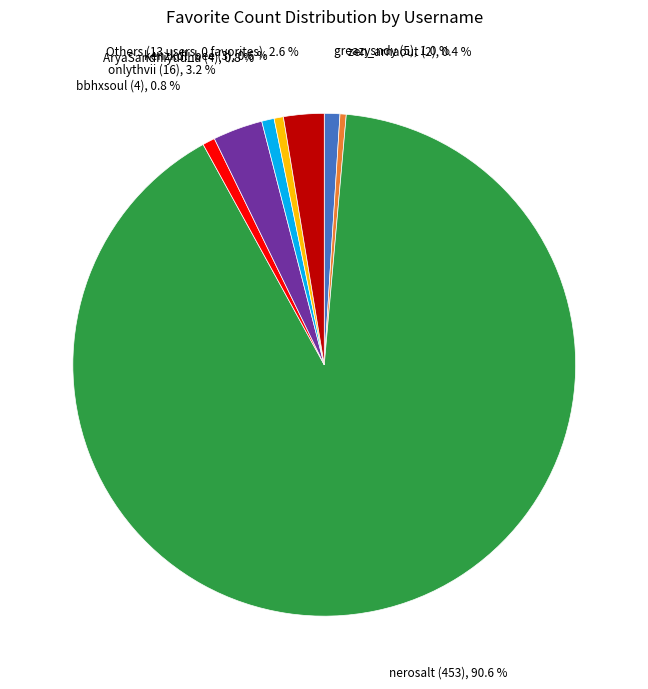

Is there a majority slice in this chart?

Yes